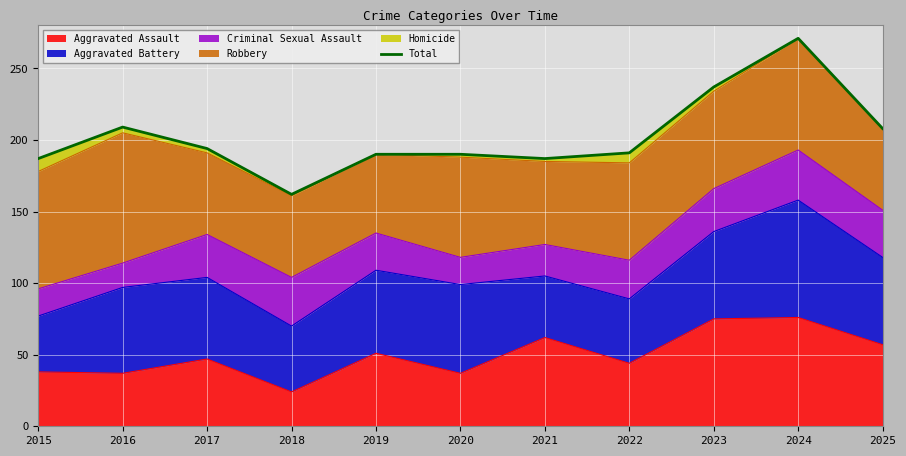

What is the greatest value displayed?

271